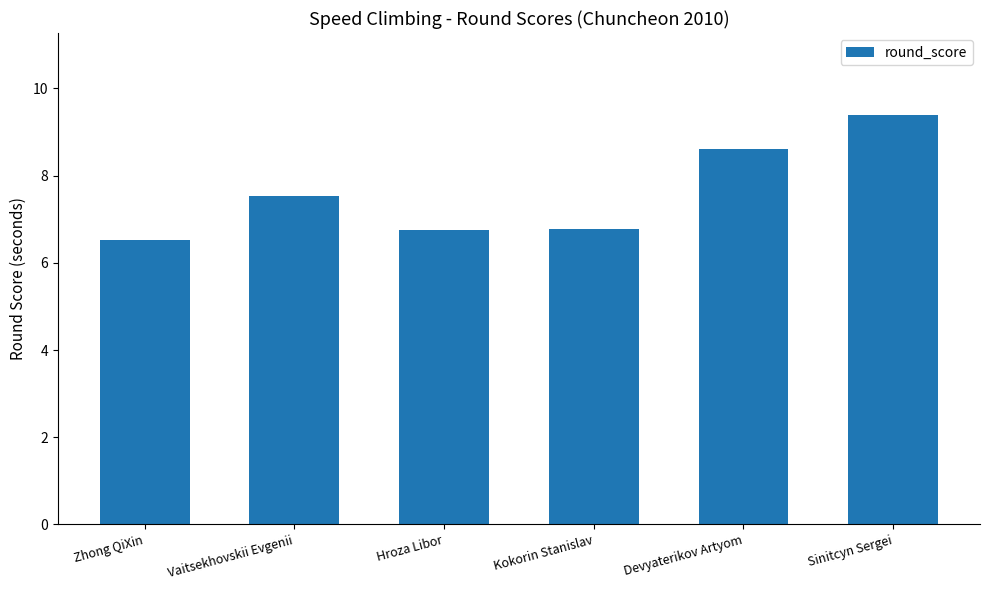

What is the minimum value shown in the chart?

6.5